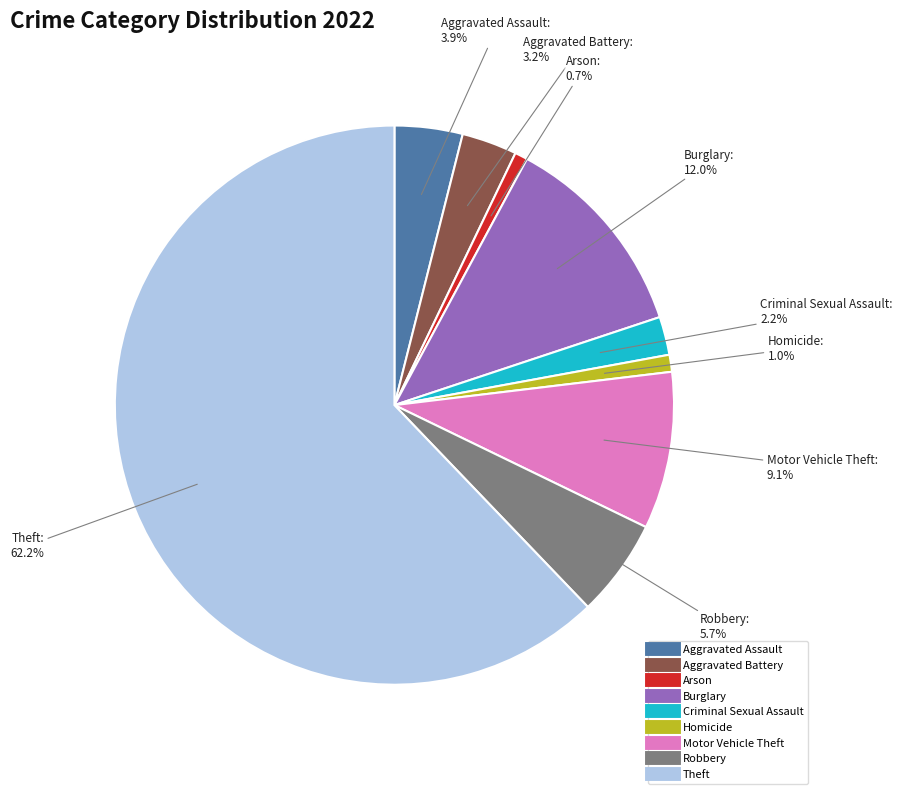

To the nearest percent, what portion does Theft represent?

62%